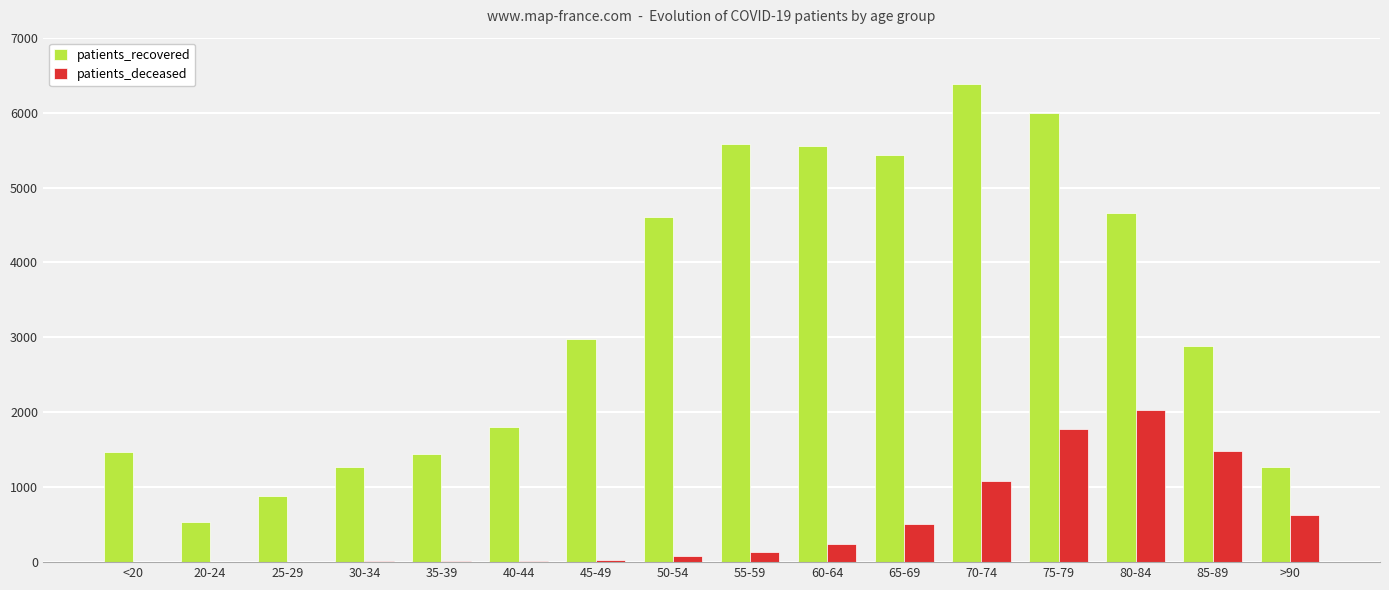

Read the patients_deceased value at 40-44.

13